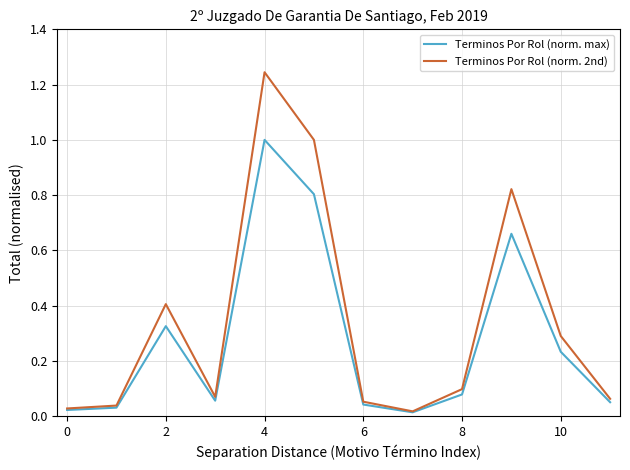

Which series has the largest total across all categories?

Terminos Por Rol (norm. 2nd)